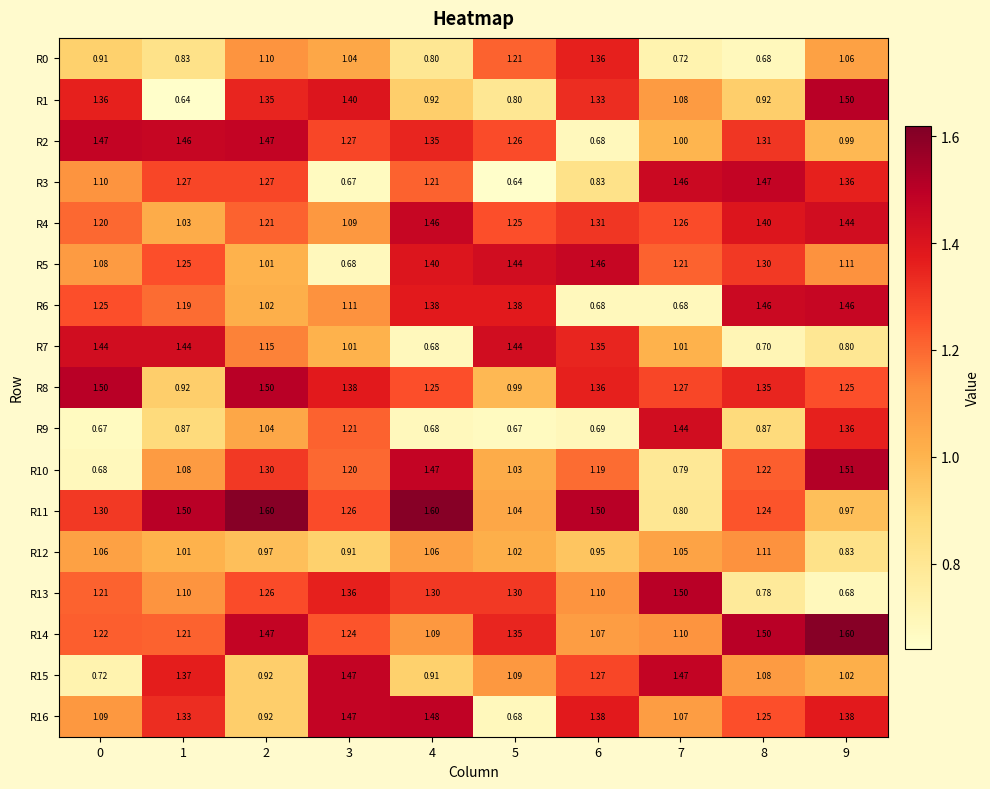

Is the value of R11 at 8 greater than the value of R6 at 3?

Yes